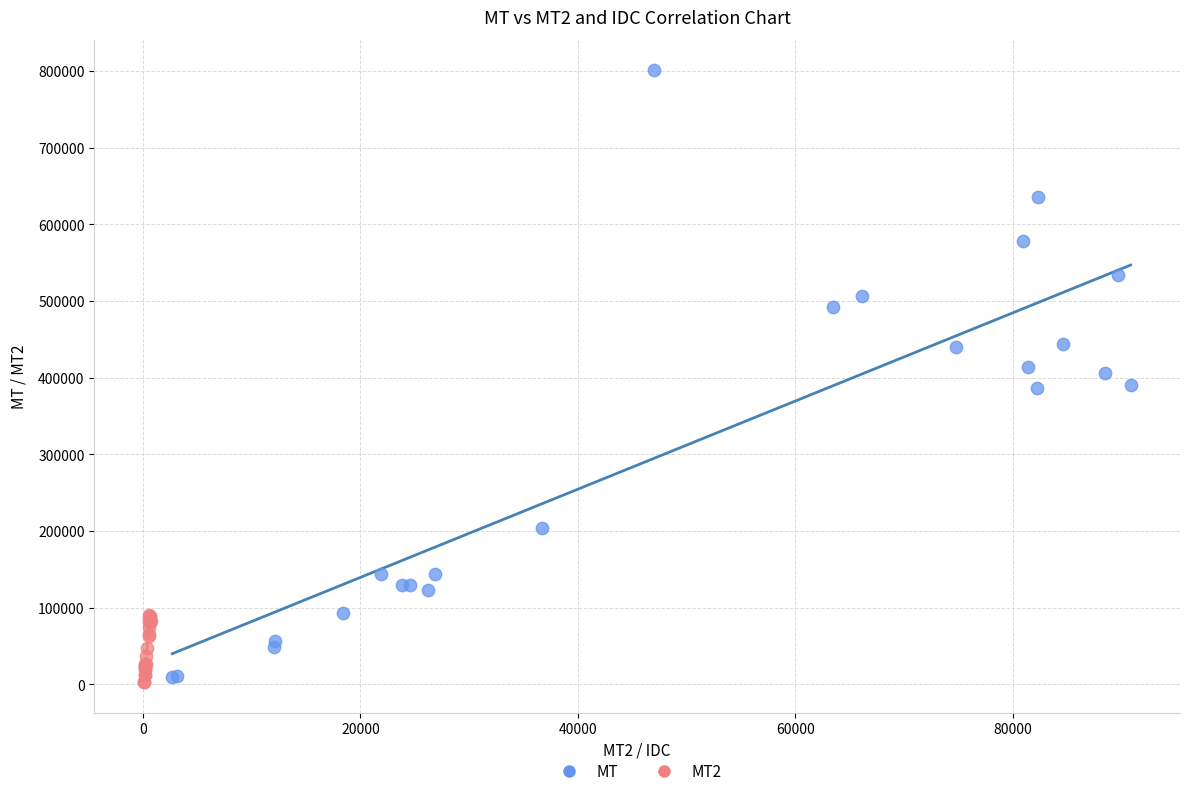

Which series has the widest spread of Y values?

MT